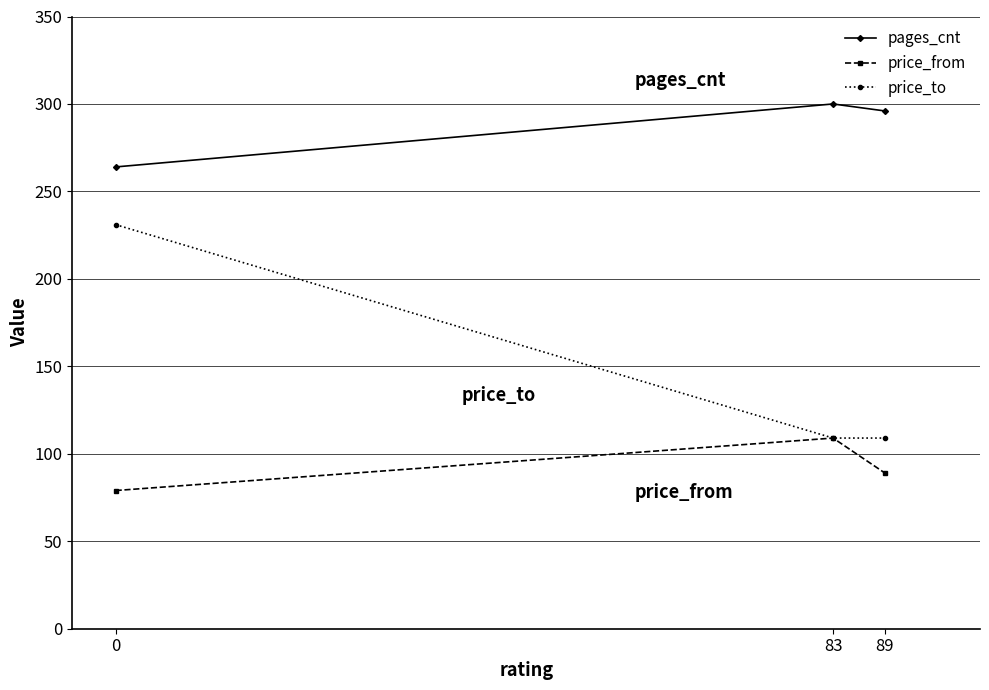

Count the price_from values in the range 79 to 109.

3